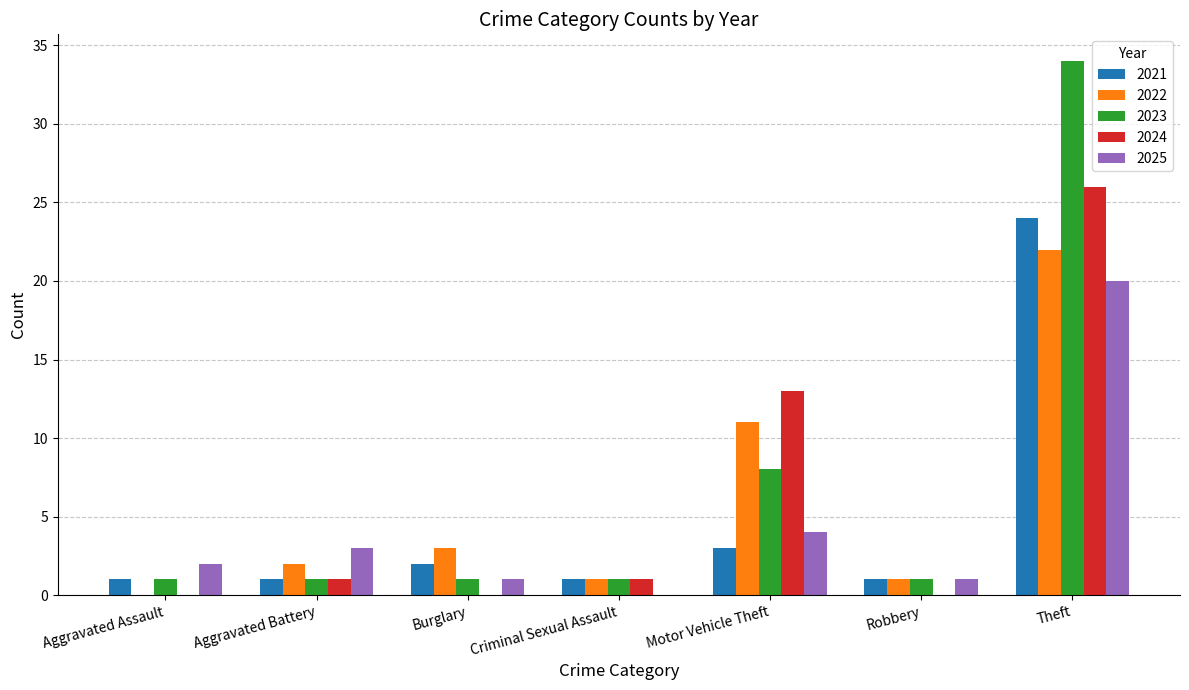

What is the sum of all 2021 values?

33